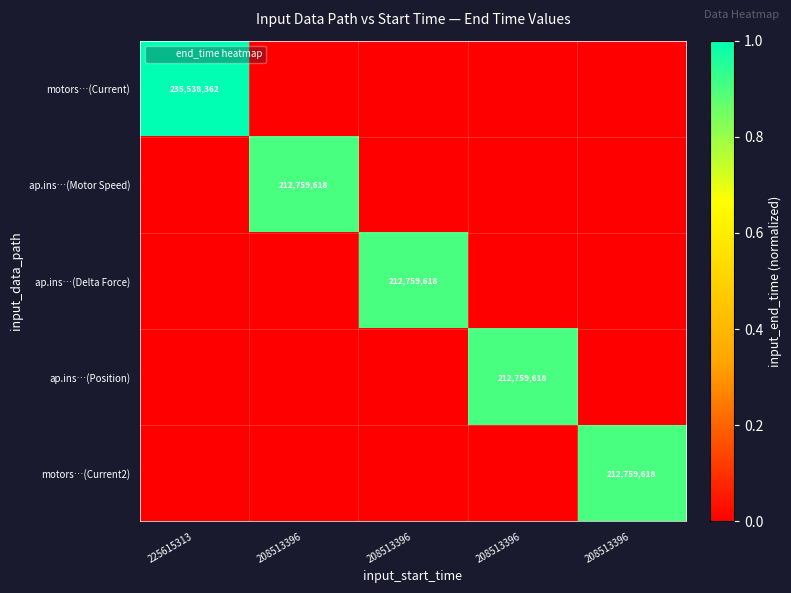

Which series has the largest total across all categories?

motors…(Current)